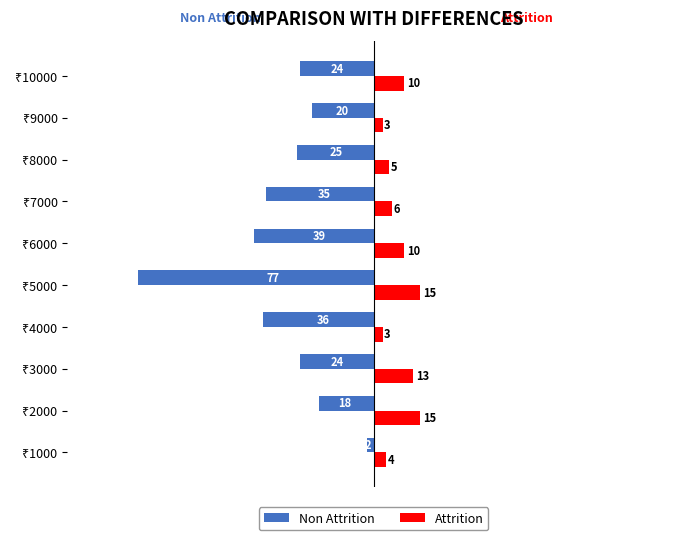

What are all the series names shown in the legend?

Non Attrition, Attrition